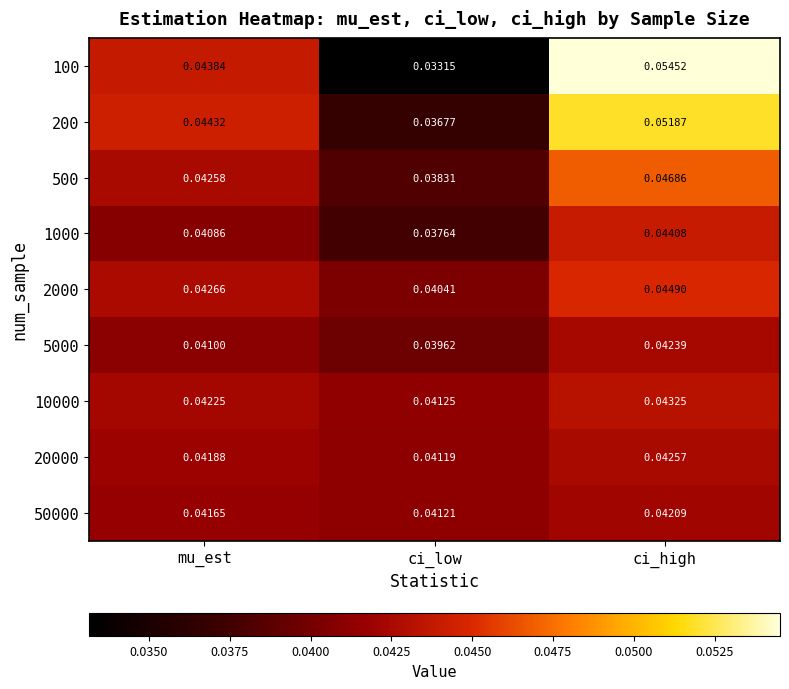

Which category has the highest value in the 10000 series?

ci_high